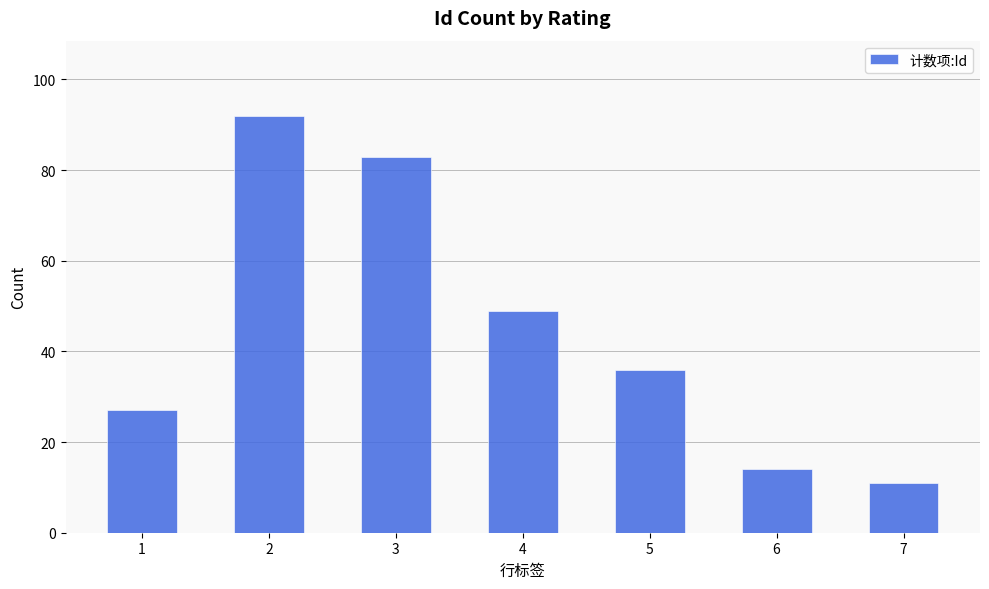

What is the minimum value shown in the chart?

11